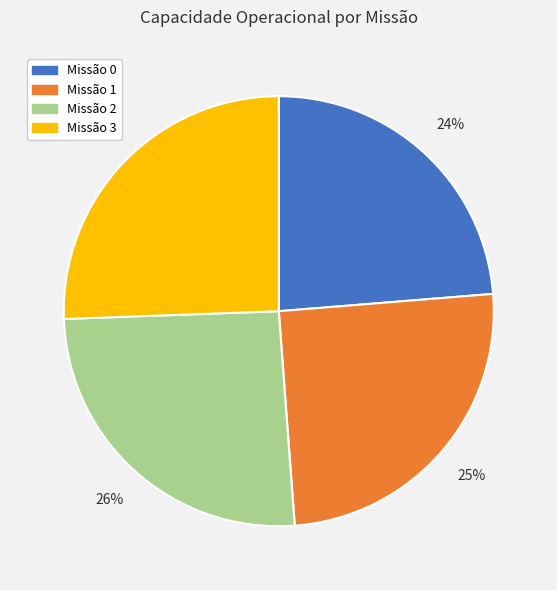

Is there a majority slice in this chart?

No